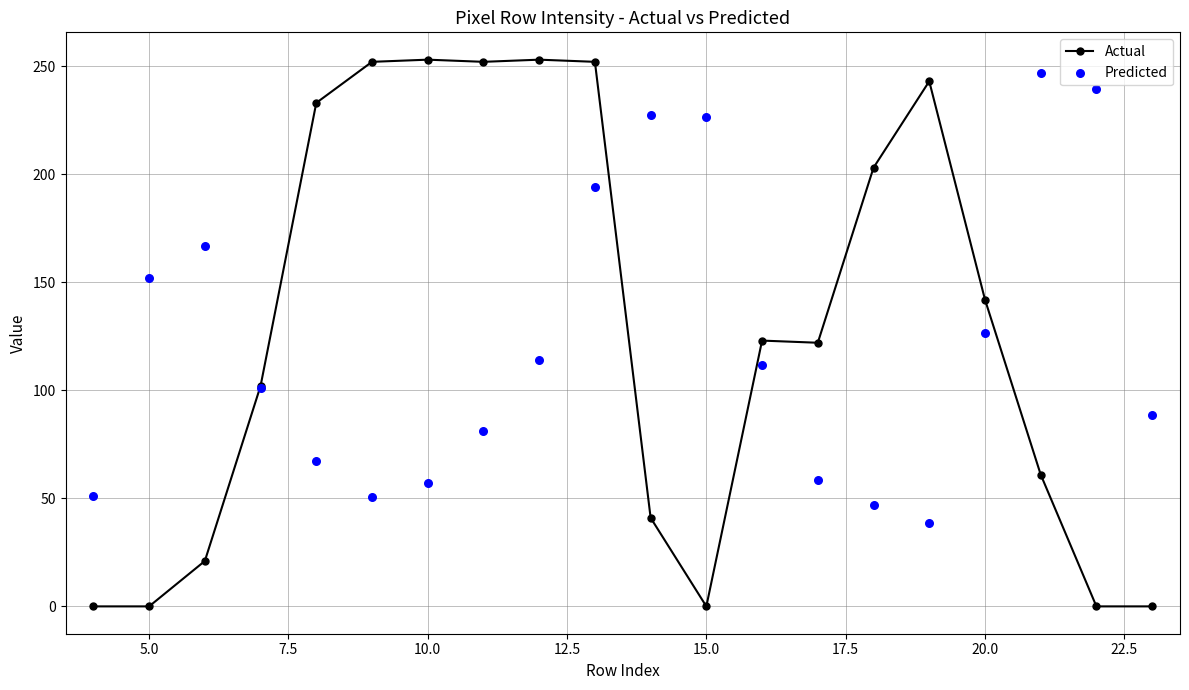

Which series has the largest total across all categories?

Actual